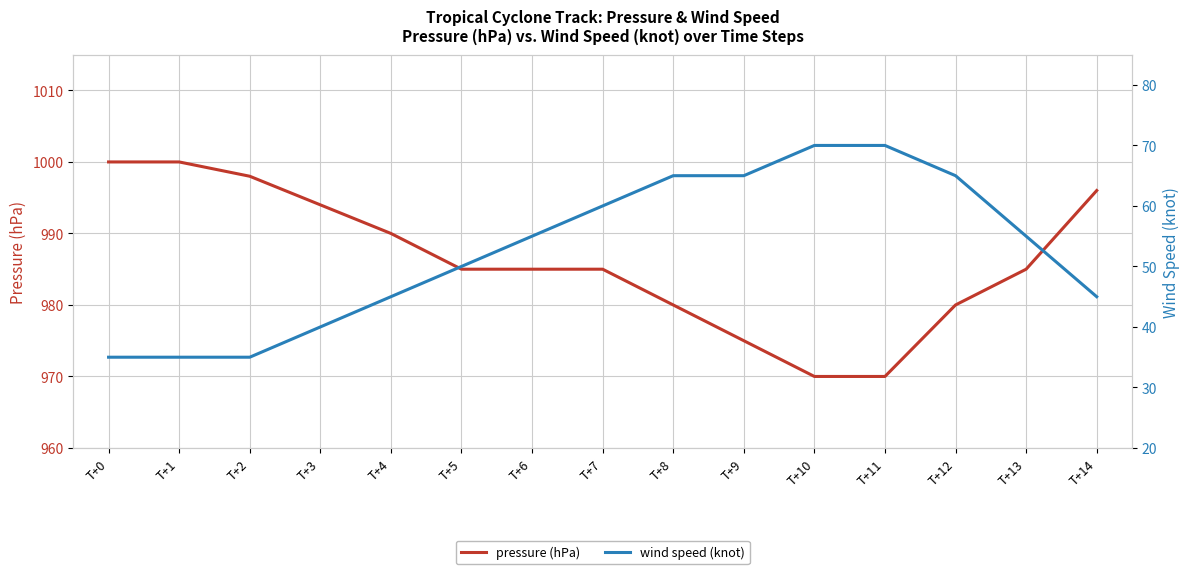

Does the chart display data point markers on the line(s)?

No